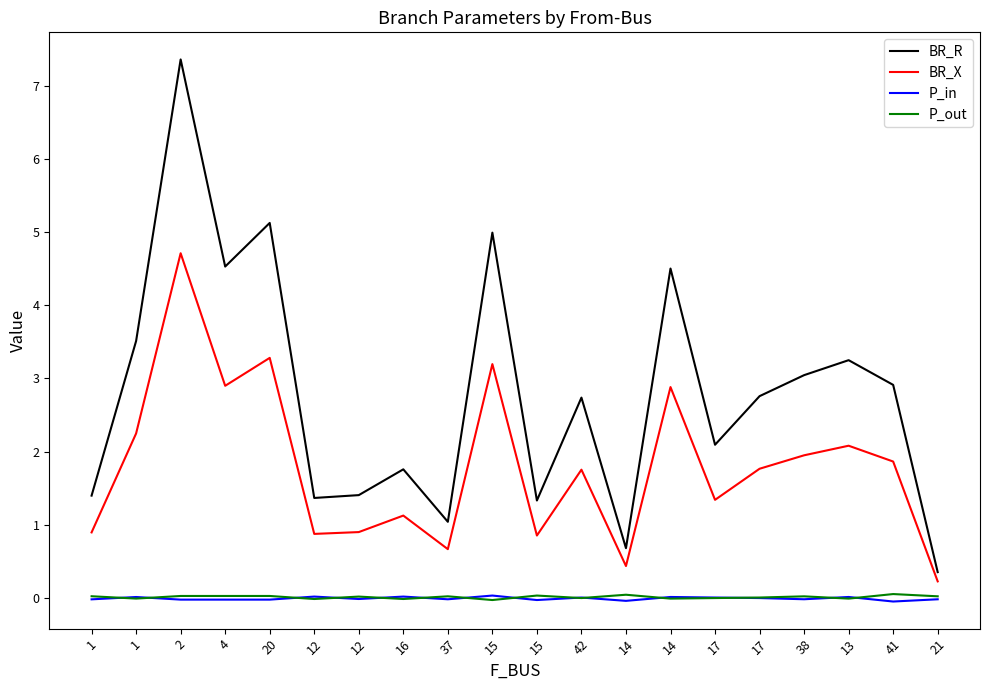

What is the sum of all P_in values?

-0.2